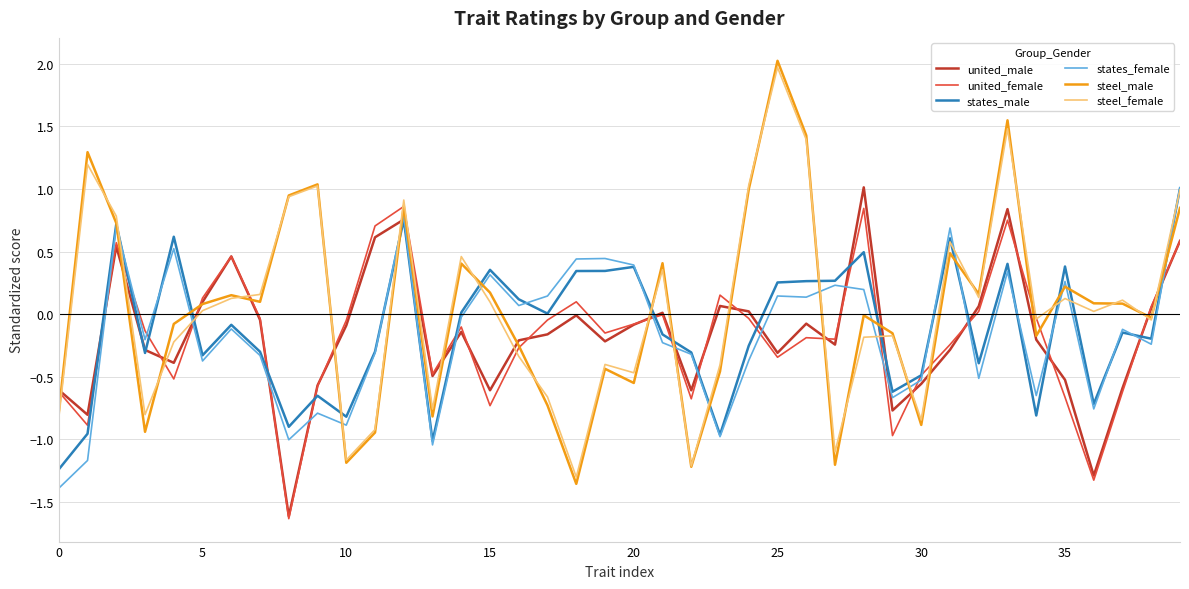

What is the sum of all states_male values?

-4.6